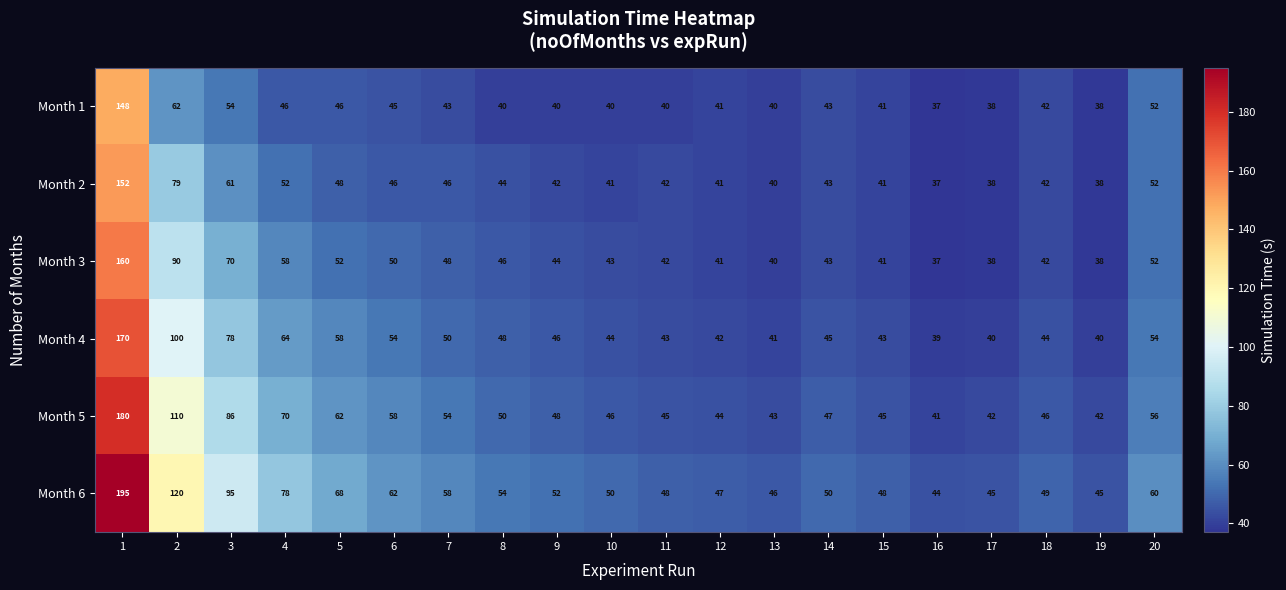

What is the total value across all series at 16?

235